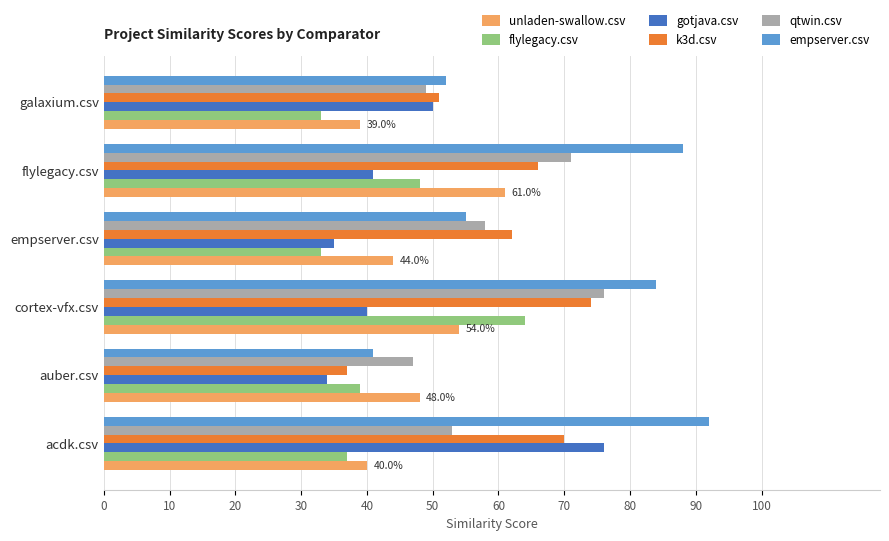

Which series has the largest total across all categories?

empserver.csv